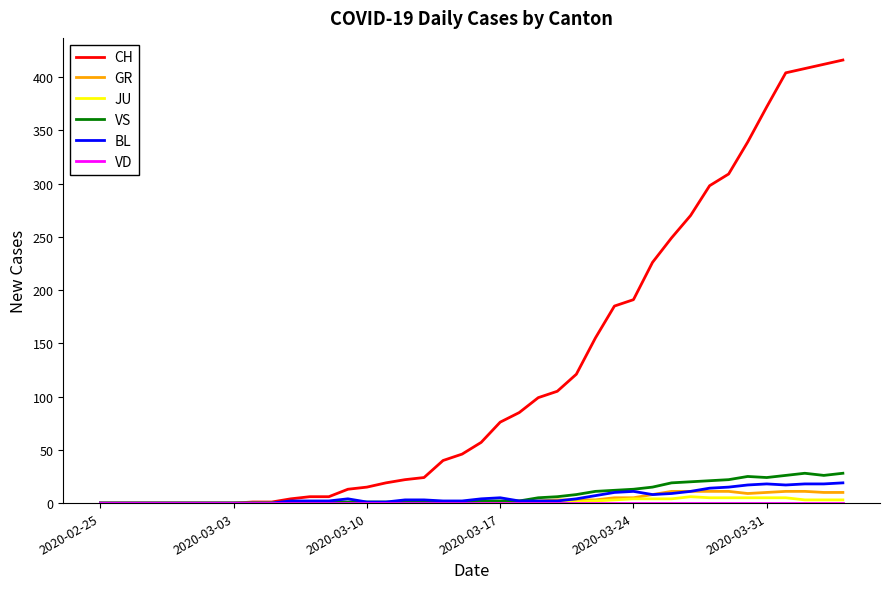

Which series has the largest total across all categories?

CH